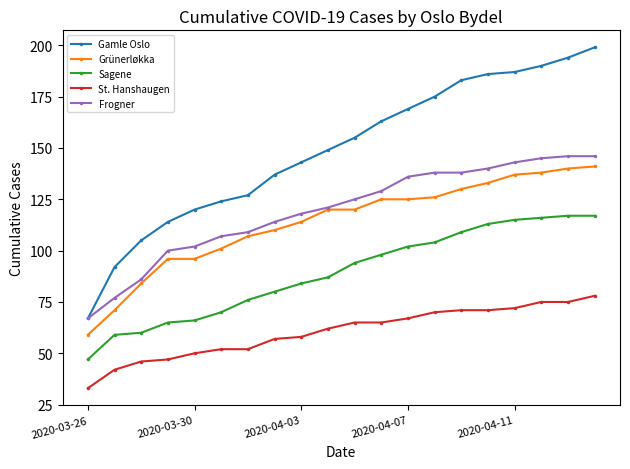

Which series has the widest spread of values?

Gamle Oslo